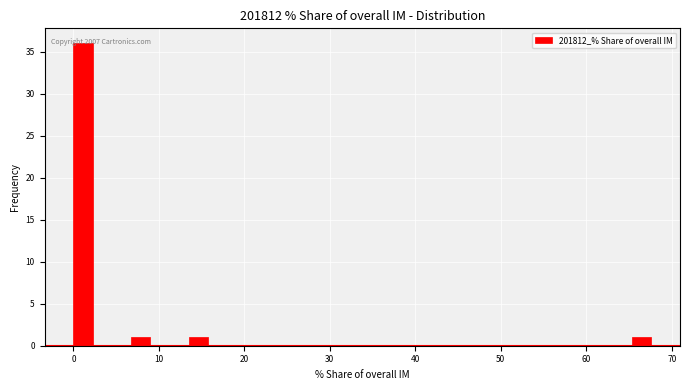

Read against the x-axis, roughly where is the centre of the tallest bar?

1